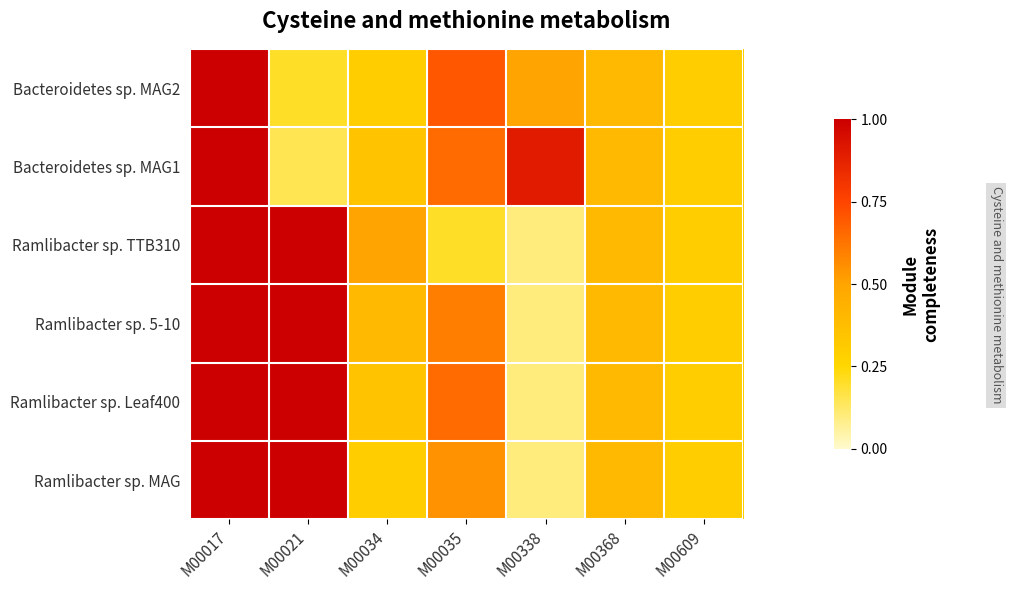

What is the total value across all series at M00338?

1.8